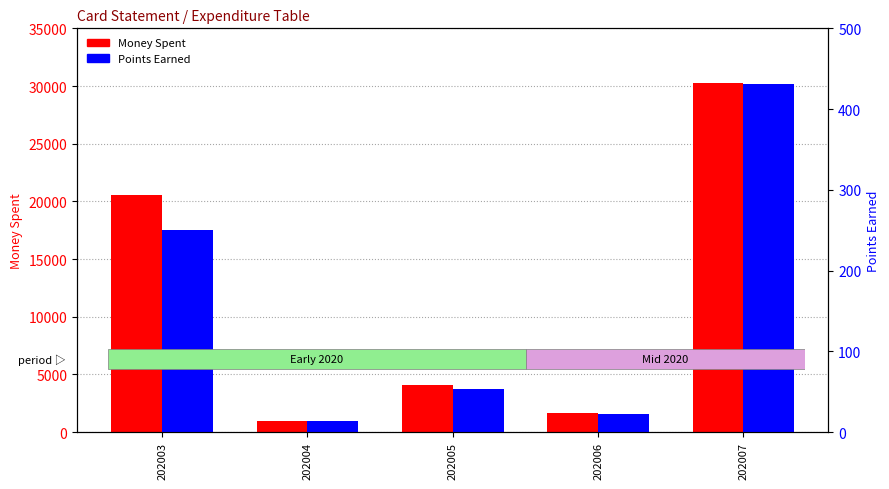

Rank the series by their average value, from lowest to highest.

Points Earned, Money Spent